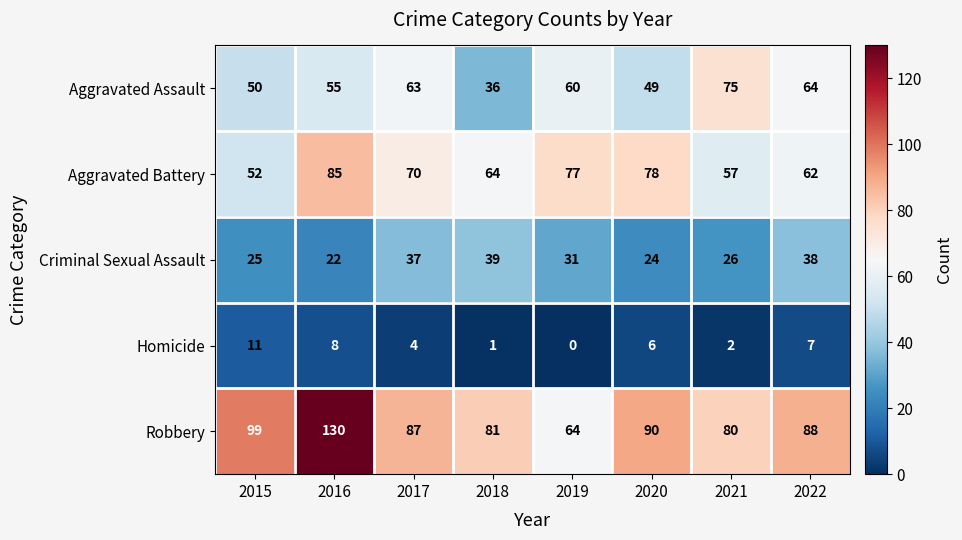

How many data points in Aggravated Battery are less than 70?

4